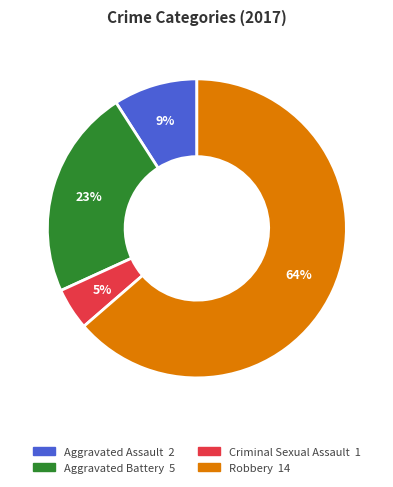

Is it true that Criminal Sexual Assault is 5% of the pie?

True